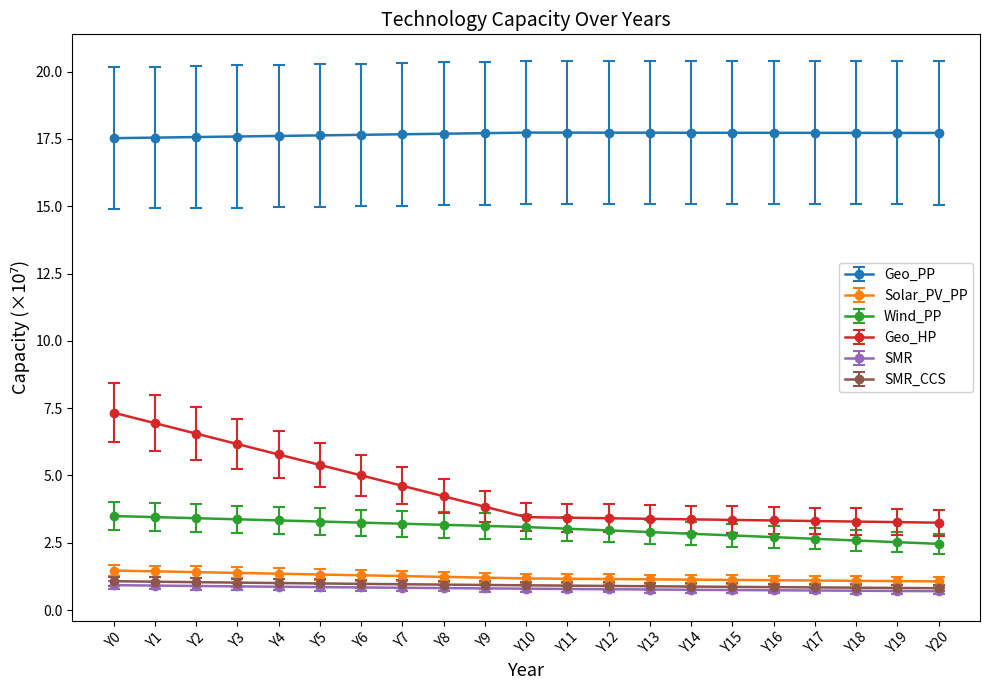

Which series changed the most between Y5 and Y14?

Geo_HP